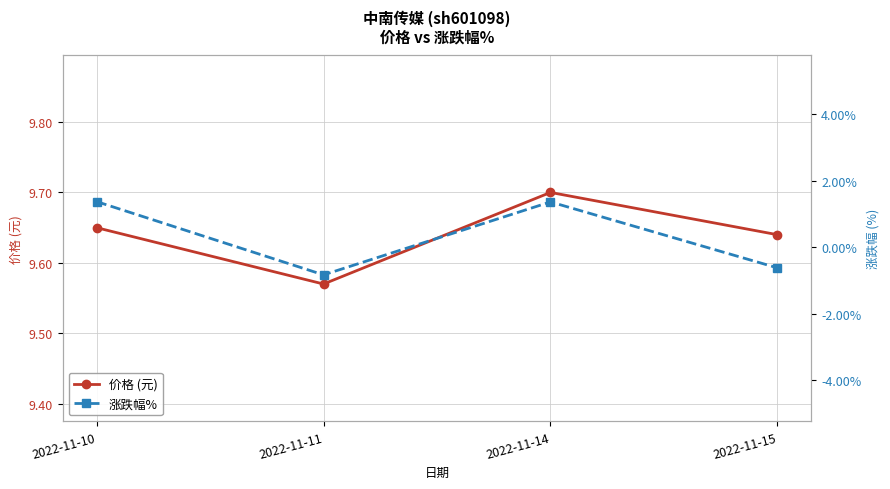

At which label does 涨跌幅% reach its minimum?

2022-11-11